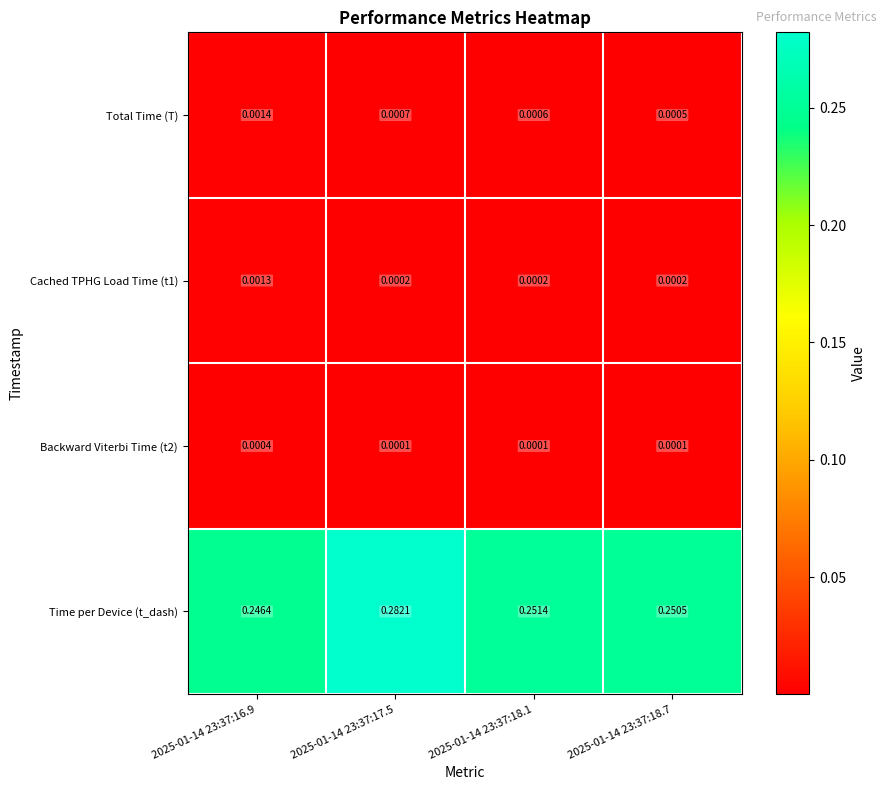

Which series has the widest spread of values?

Time per Device (t_dash)